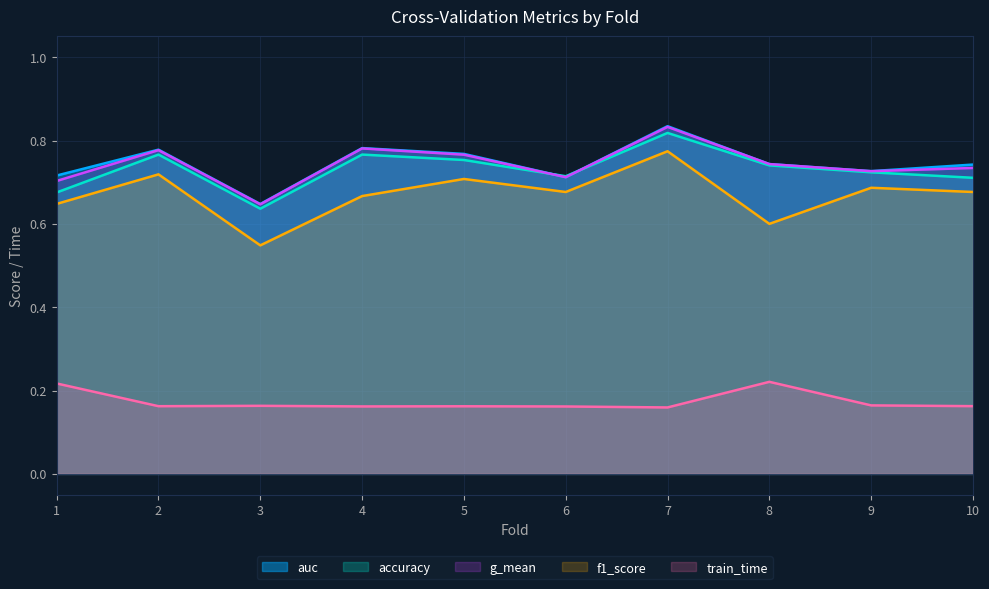

At 3, list the series in order from smallest to largest.

train_time, f1_score, accuracy, g_mean, auc